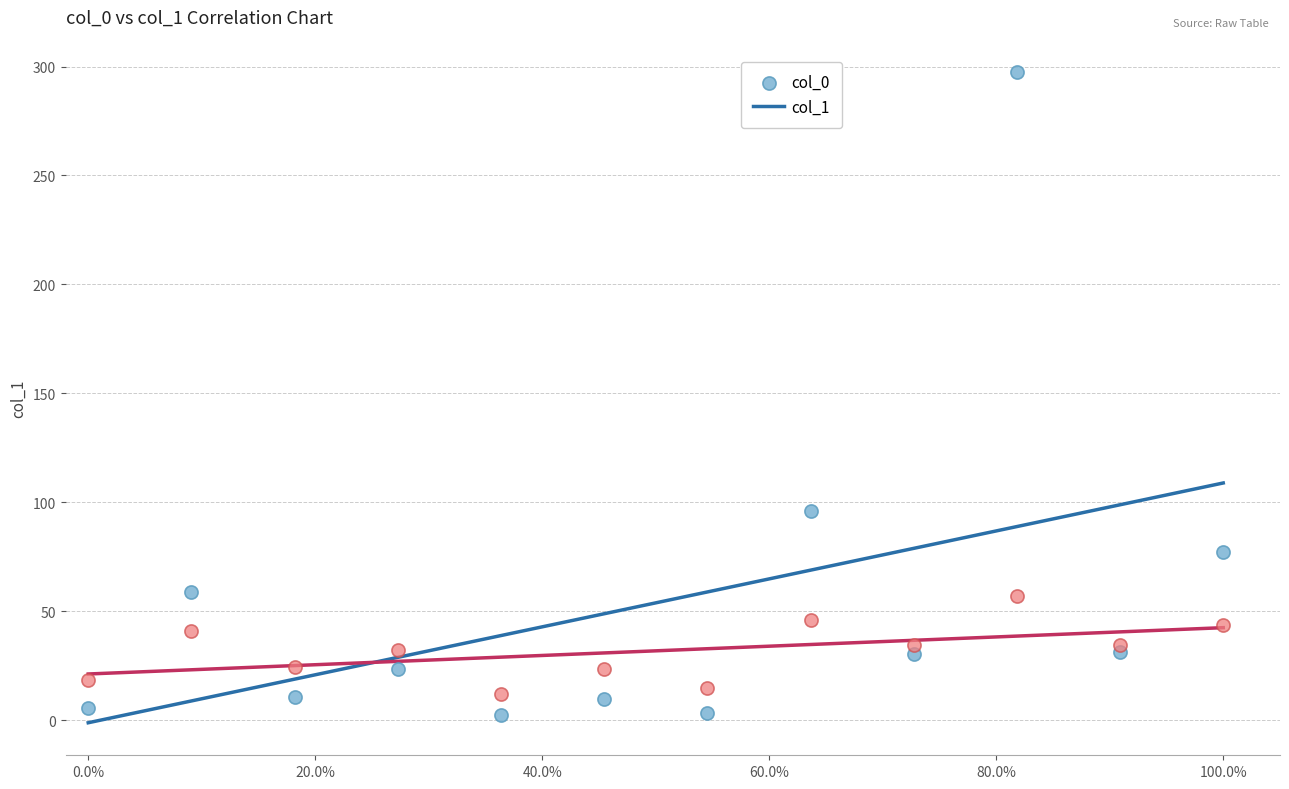

Which series has the widest spread of Y values?

col_0